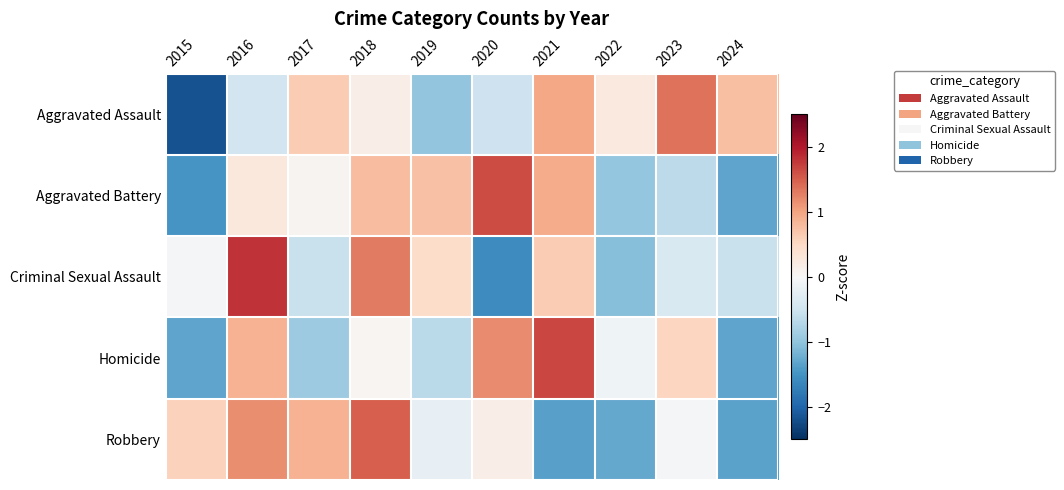

Which series has the widest spread of values?

Aggravated Assault